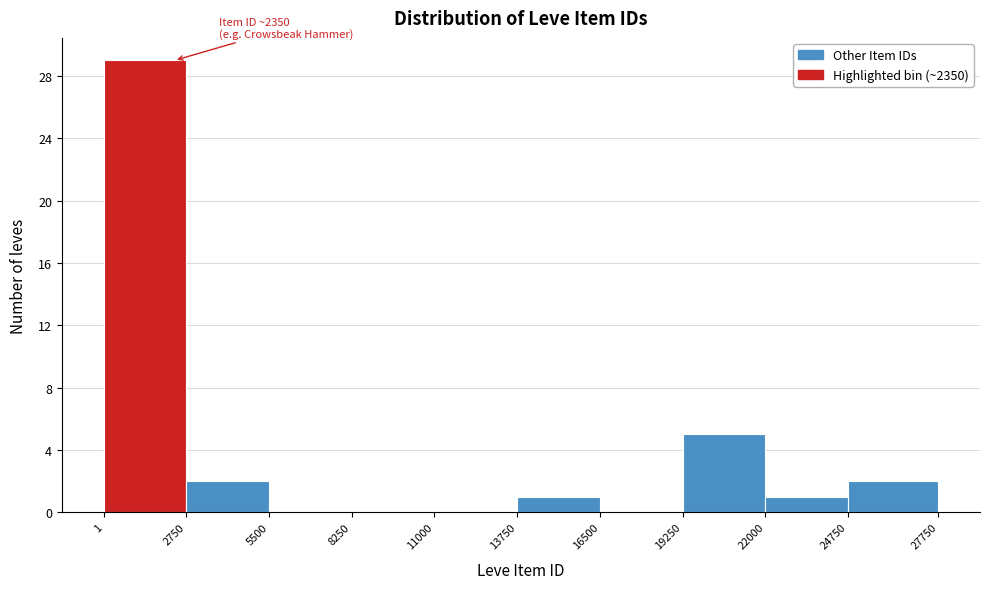

Over which range of the x-axis is the bar tallest?

1 to 2750